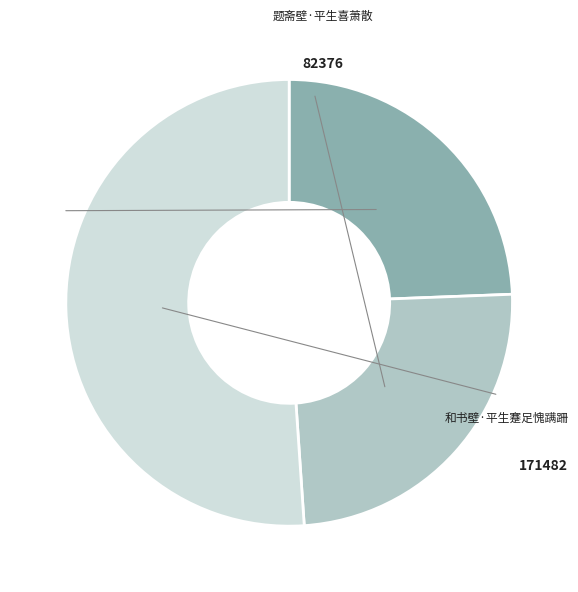

Is there any slice that represents more than half of the pie?

Yes